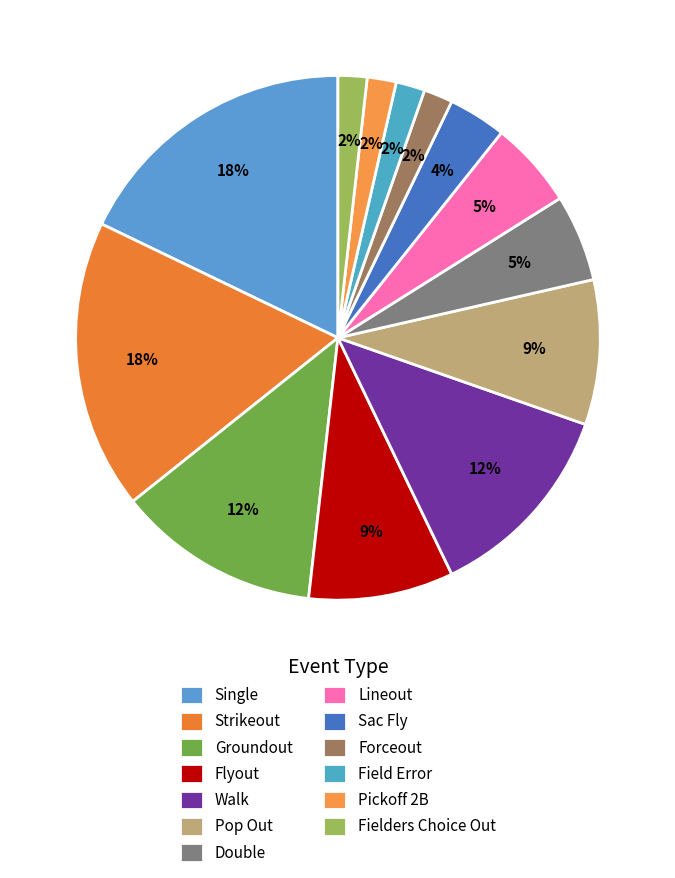

Is the sum of Single and Double greater than half?

No